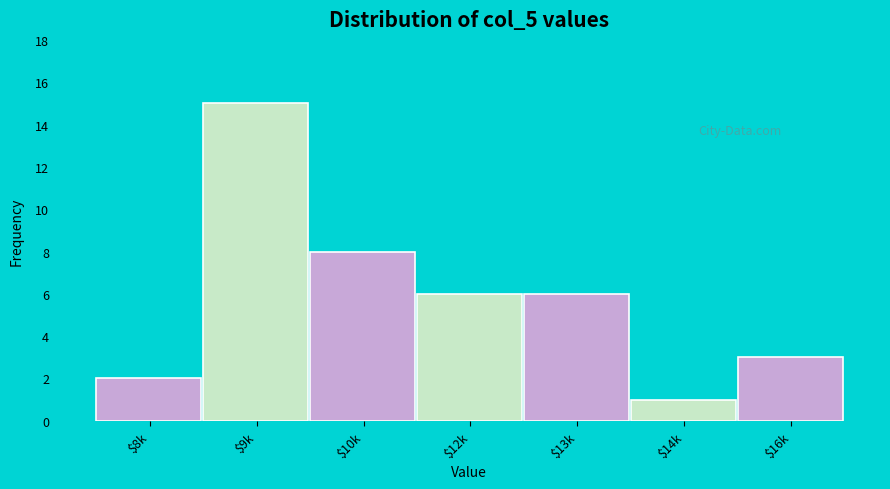

Reading left to right, list all the values displayed in this chart.

2	15	8	6	6	1	3